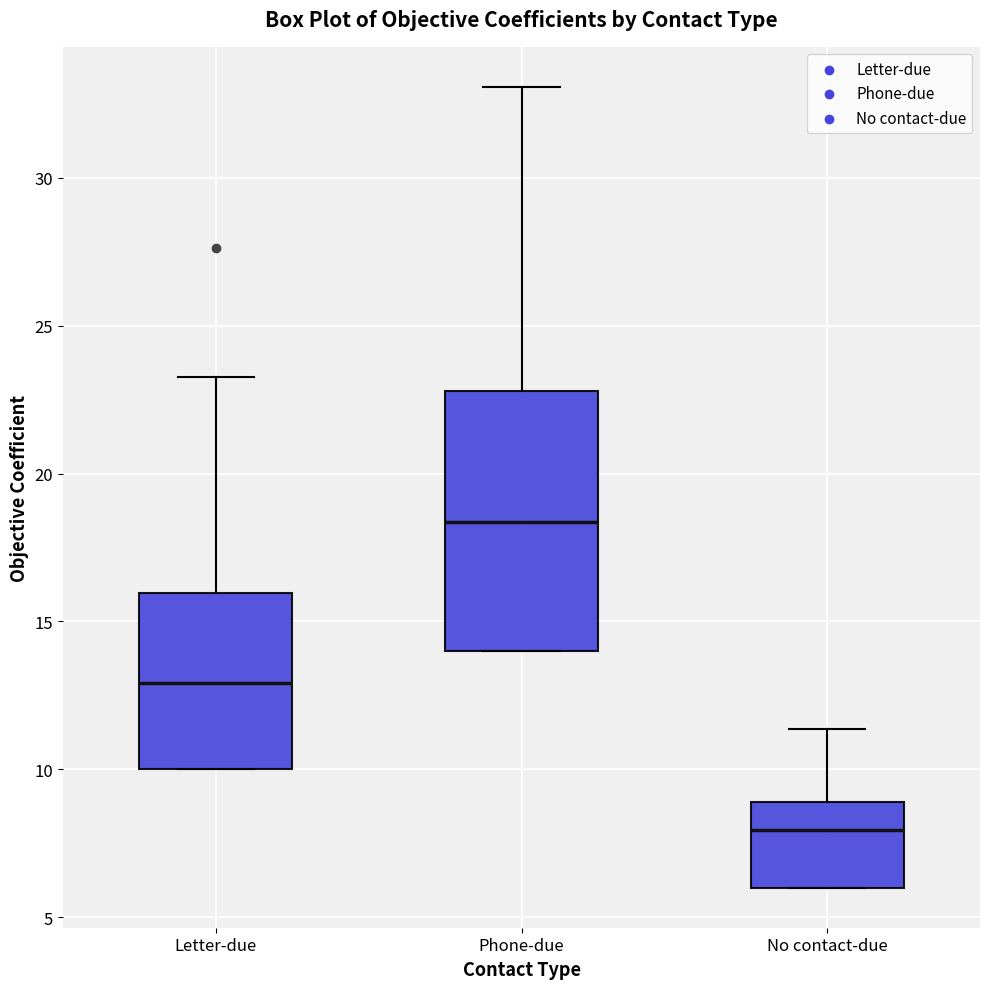

Where is the lower edge of the box for Letter-due on the y-axis? The values are not printed on the chart, so give them approximately, as read against the axis.

10.0